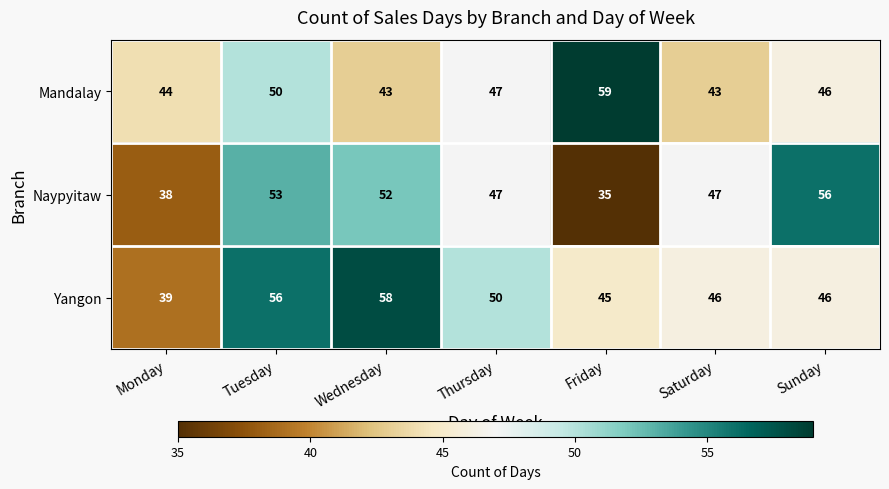

At which label does Yangon first exceed 46?

Tuesday